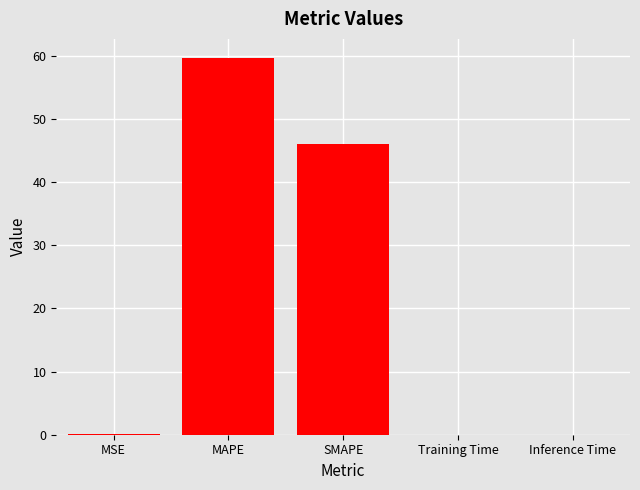

What is the maximum value shown in the chart?

59.7